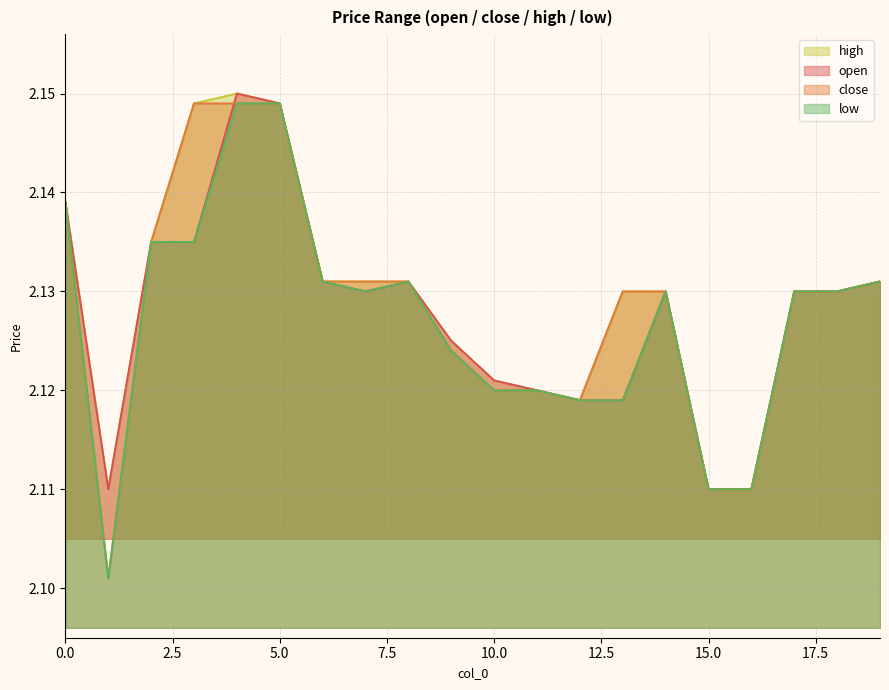

Count the number of categories in the chart.

20